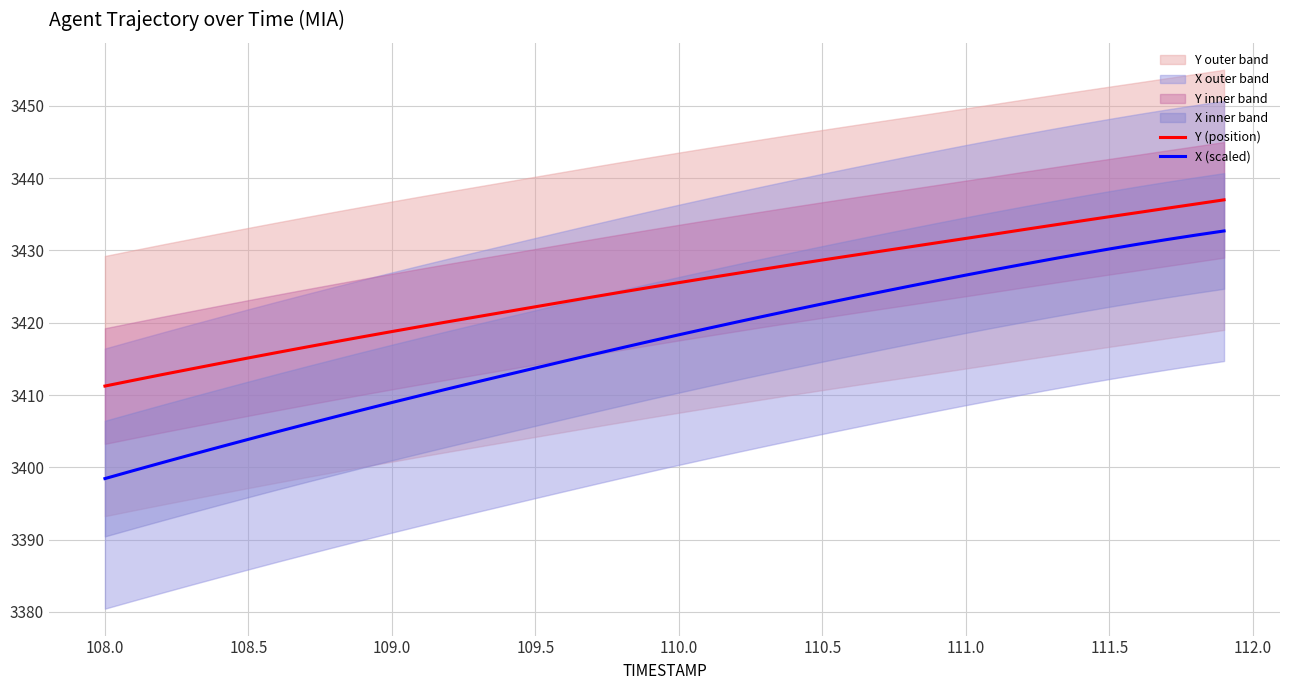

At which label does Y (position) reach its minimum?

108.0